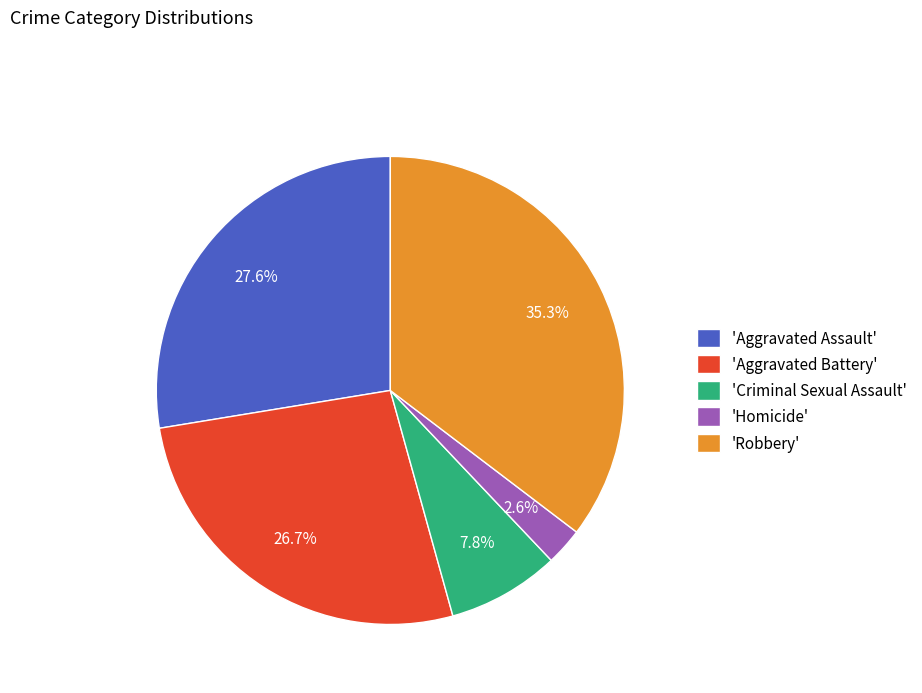

What is the ratio of the value at 'Criminal Sexual Assault' to the value at 'Aggravated Battery'?

0.3